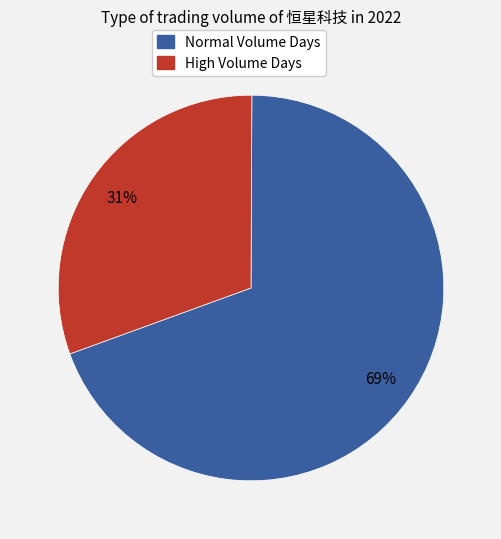

Is there a majority slice in this chart?

Yes